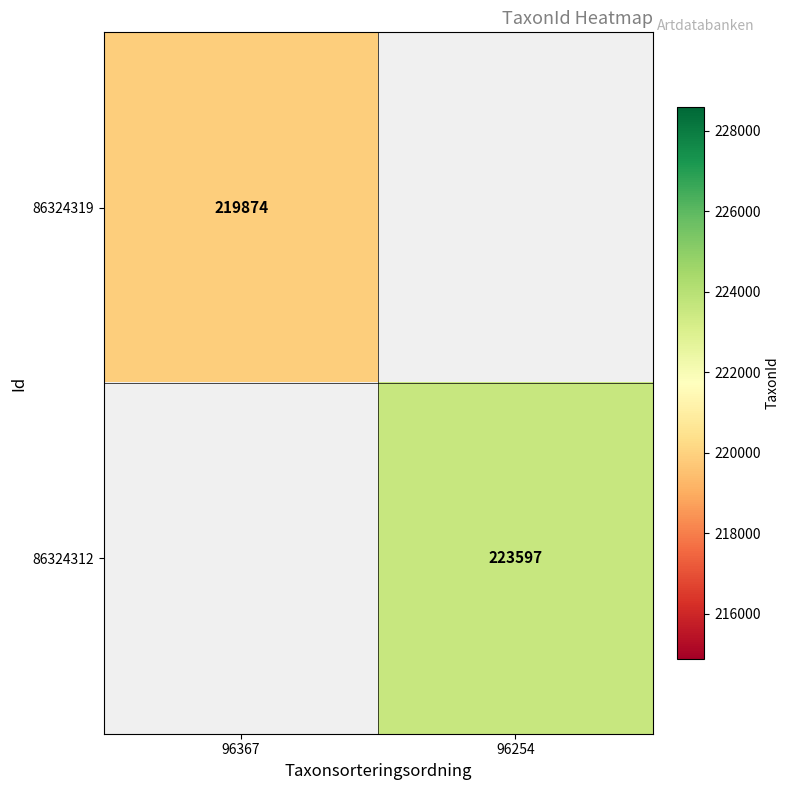

The value of 86324312 at 96254 is 292058. True or false?

False